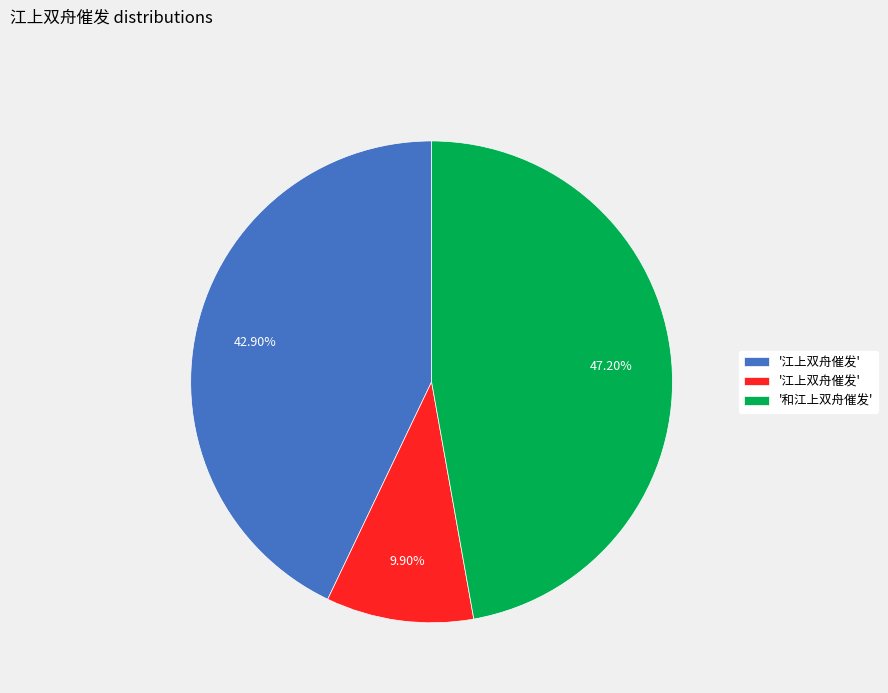

To the nearest percent, what is the difference between the largest and smallest slice percentages?

37%